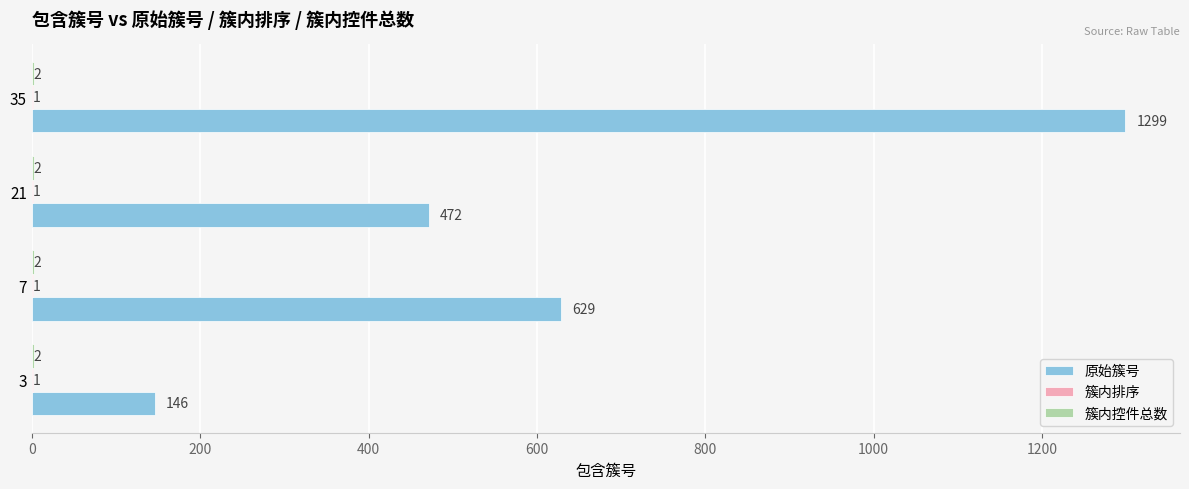

Which series has the largest total across all categories?

原始簇号